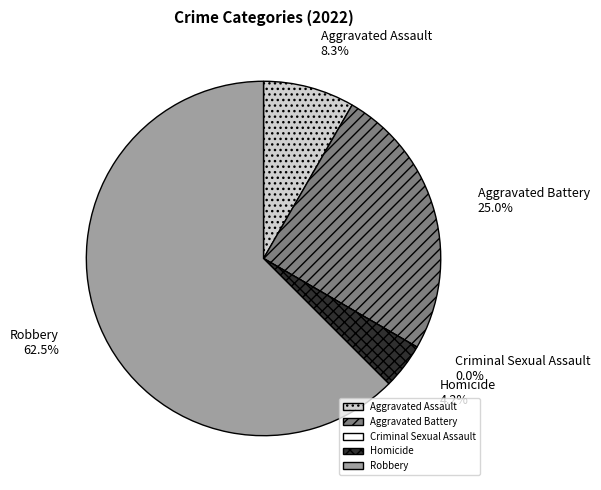

Count the number of slices in the pie.

5